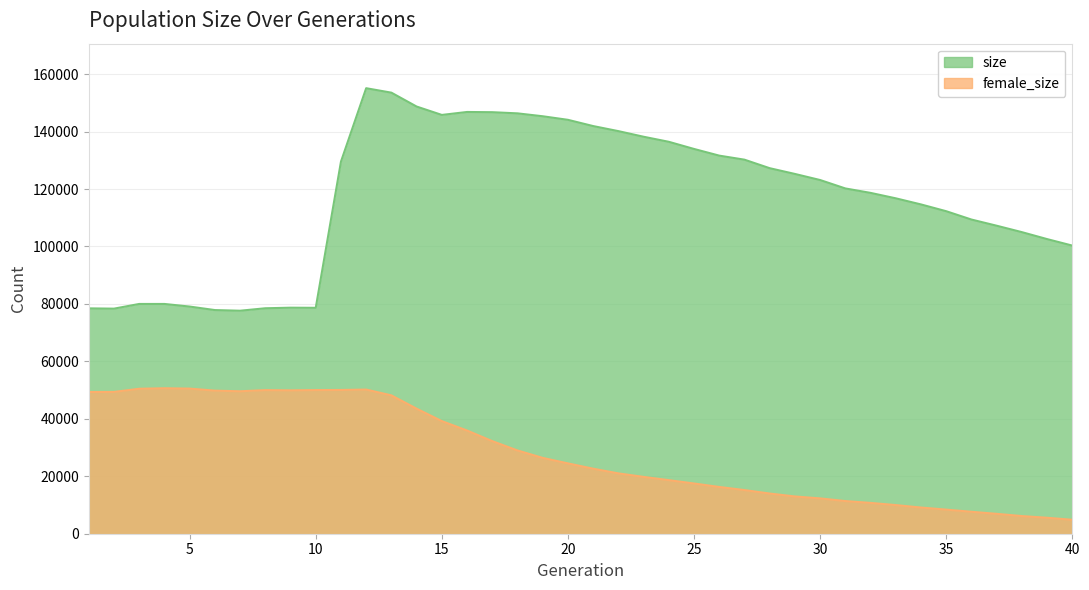

The size series shows 145322 at 19. True or false?

True